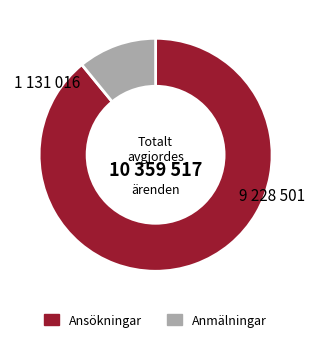

Is there a majority slice in this chart?

Yes